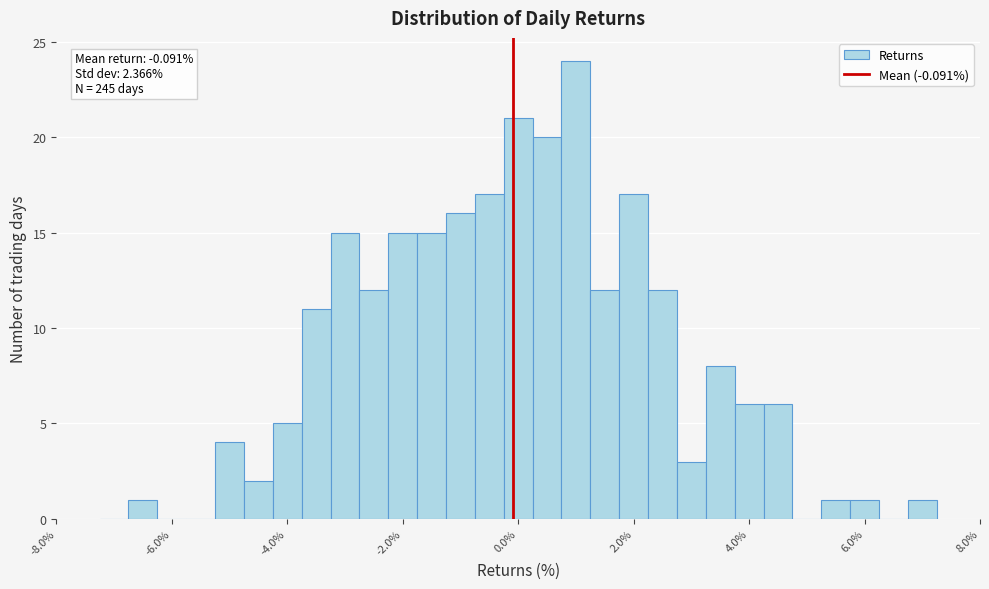

Around what value on the x-axis is the tallest bar? Give the approximate position of its centre, as read against the axis.

1.0